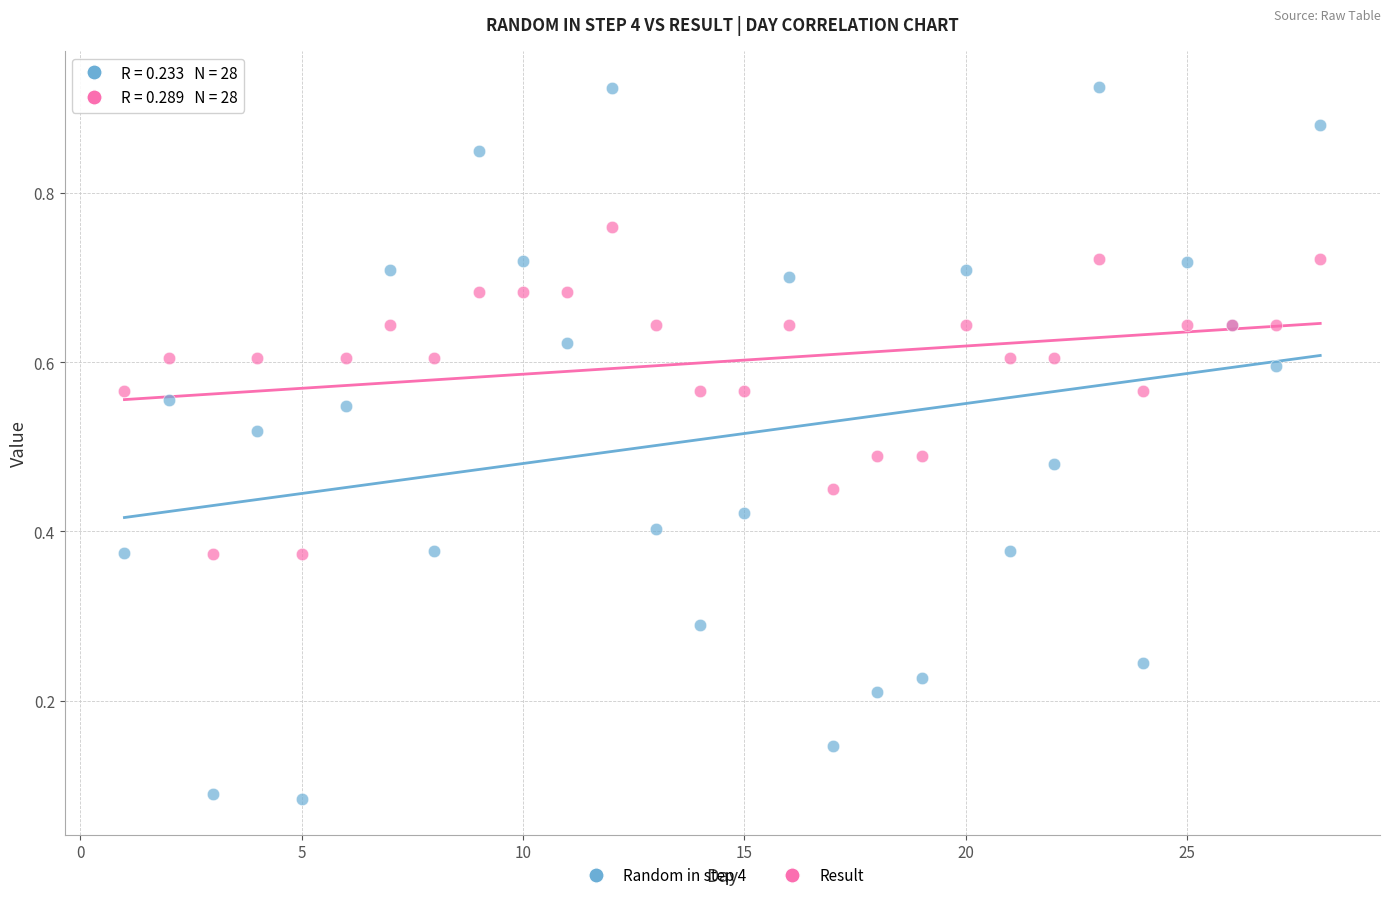

Which series has the widest spread of Y values?

Random in step 4